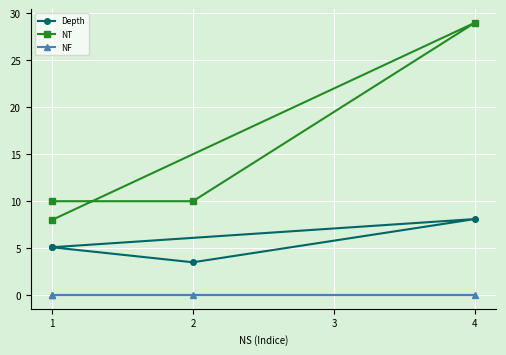

Which series has the largest total across all categories?

NT